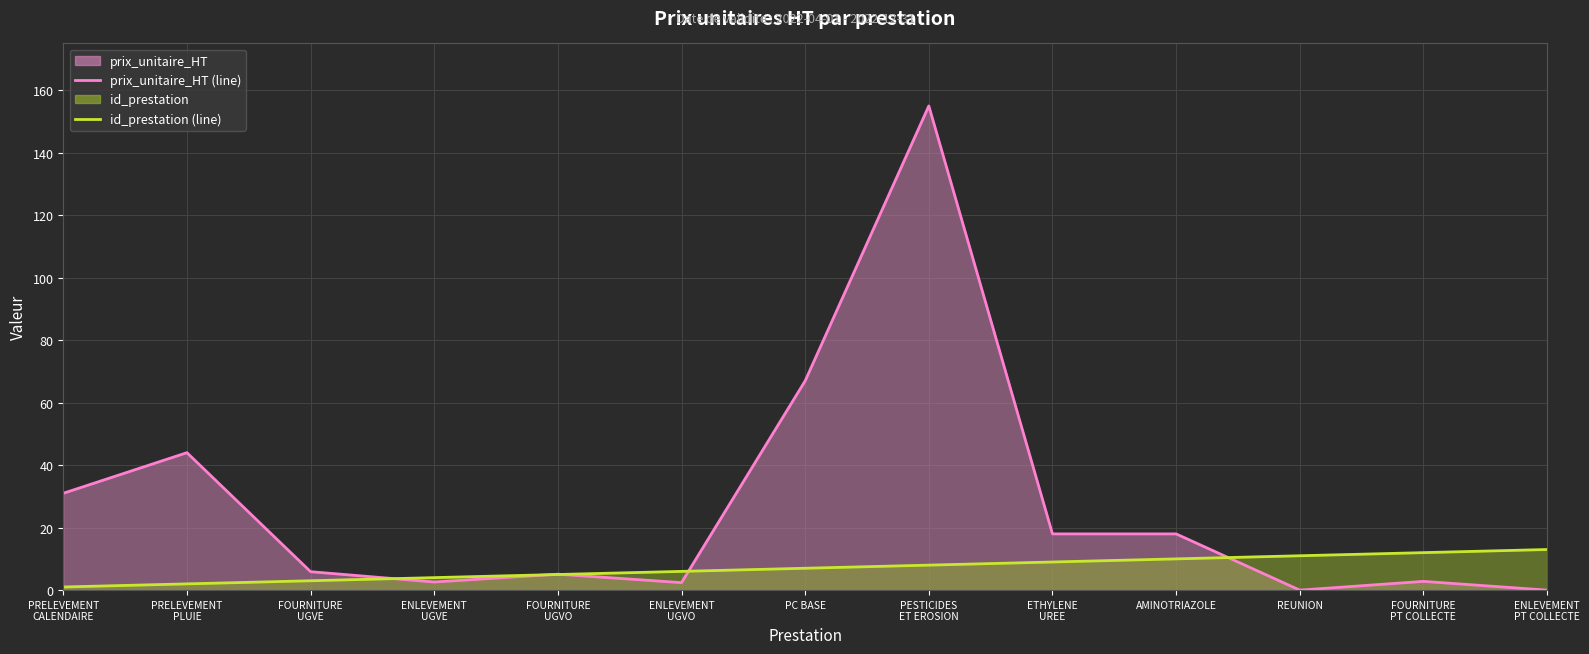

How many lines are shown in the chart?

2